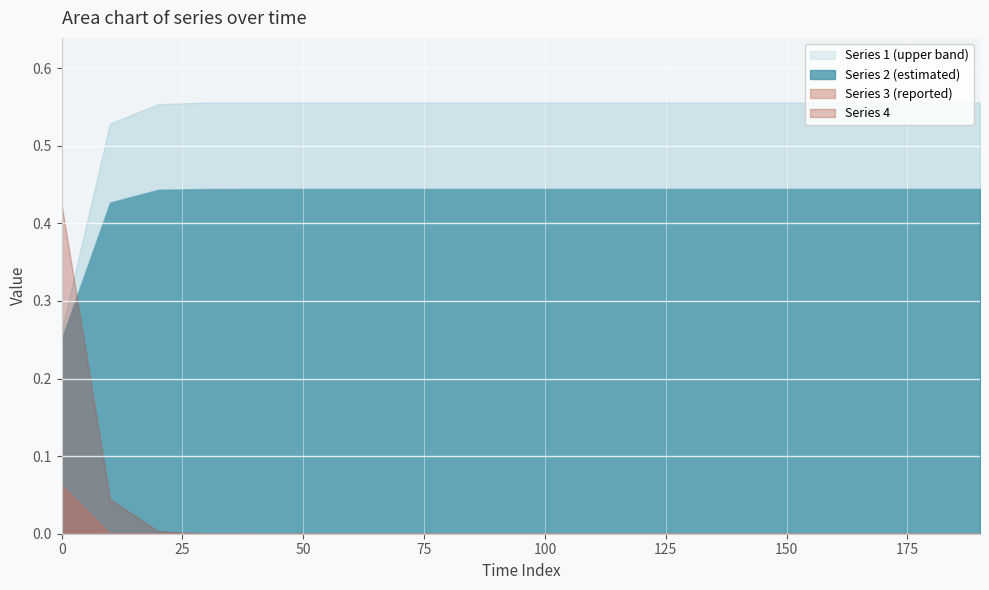

How many distinct data groups are displayed?

4